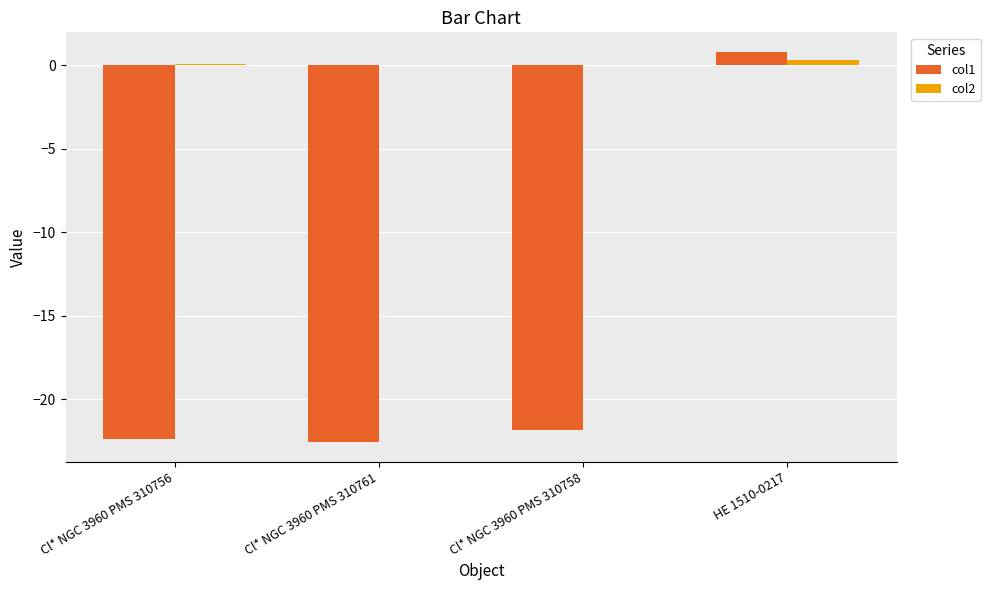

True or false: col1 has a value of -32.0 at Cl* NGC 3960 PMS 310756.

False